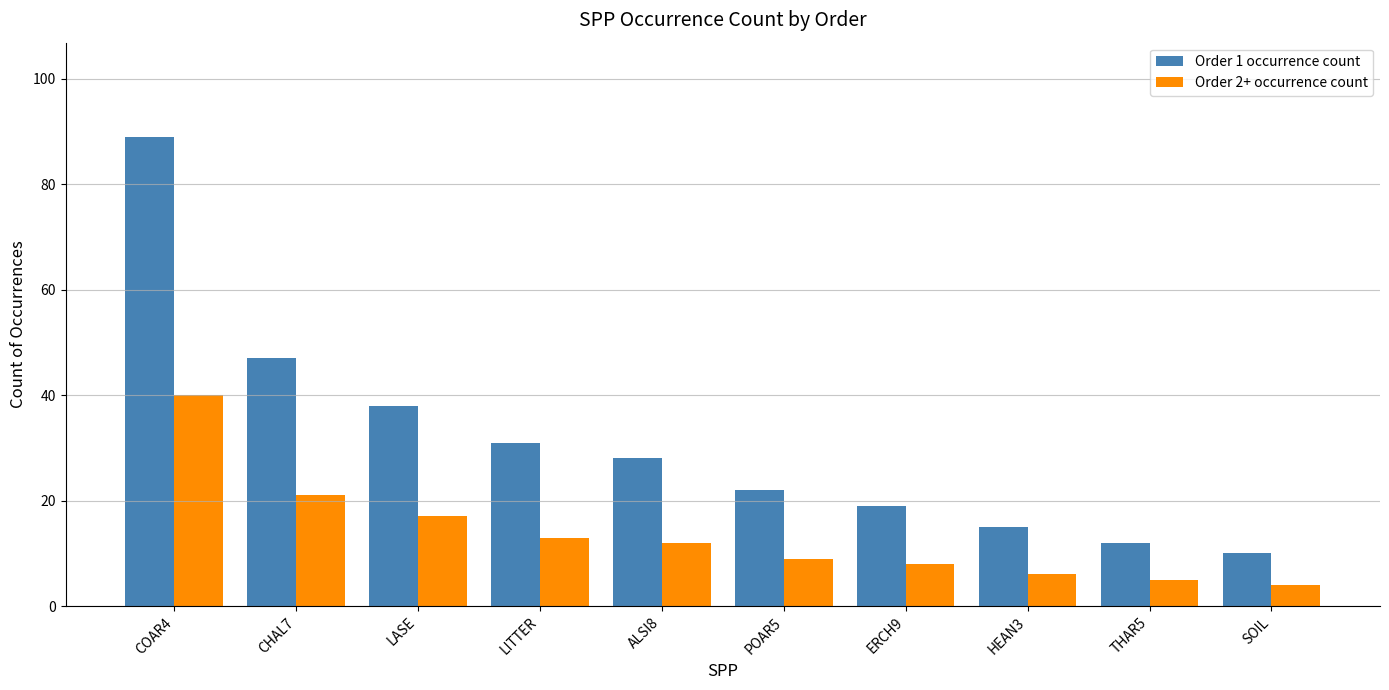

Where is Order 1 occurrence count nearest to the value 49?

CHAL7